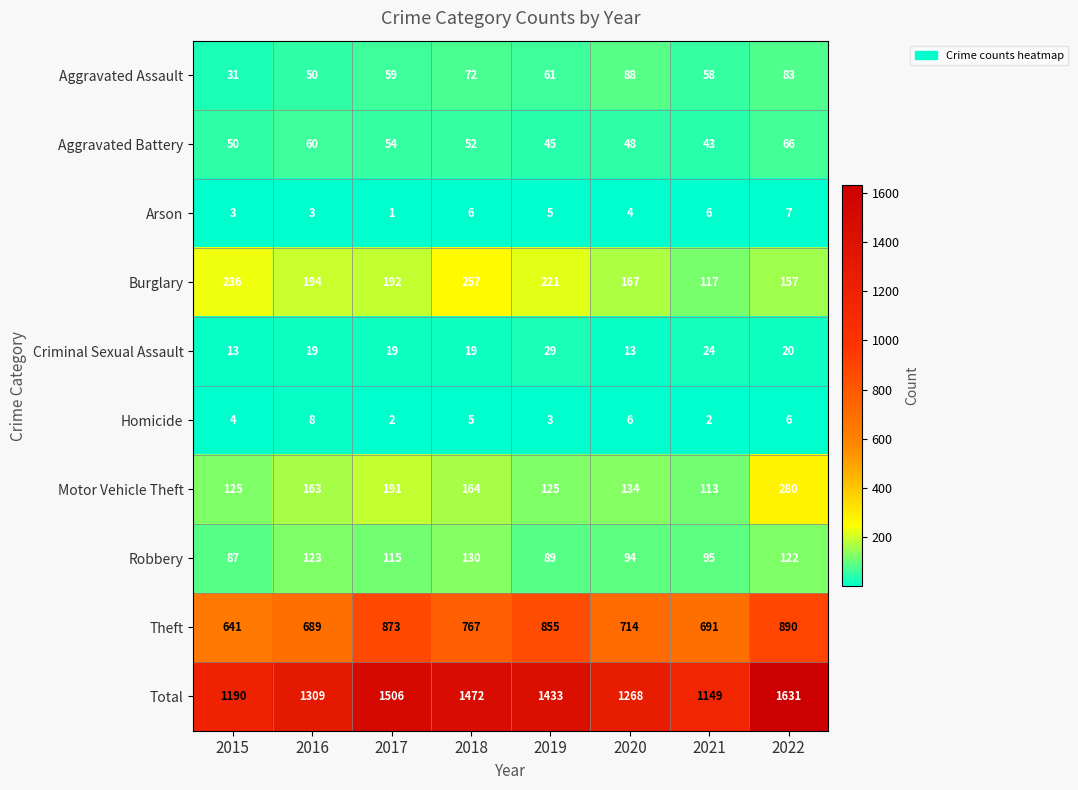

Which series has the widest spread of values?

Total